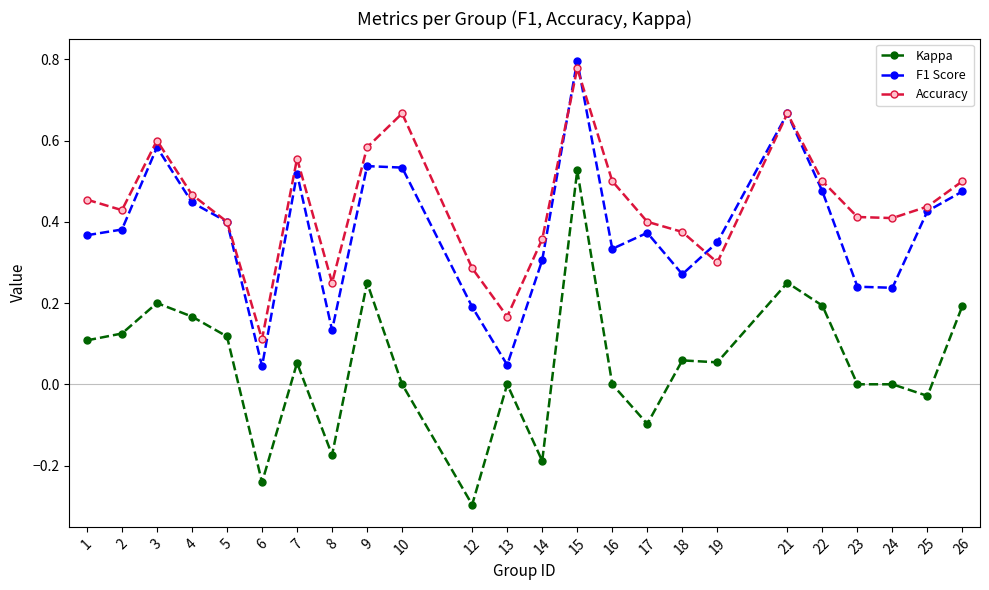

Where is the first local maximum for Accuracy?

3